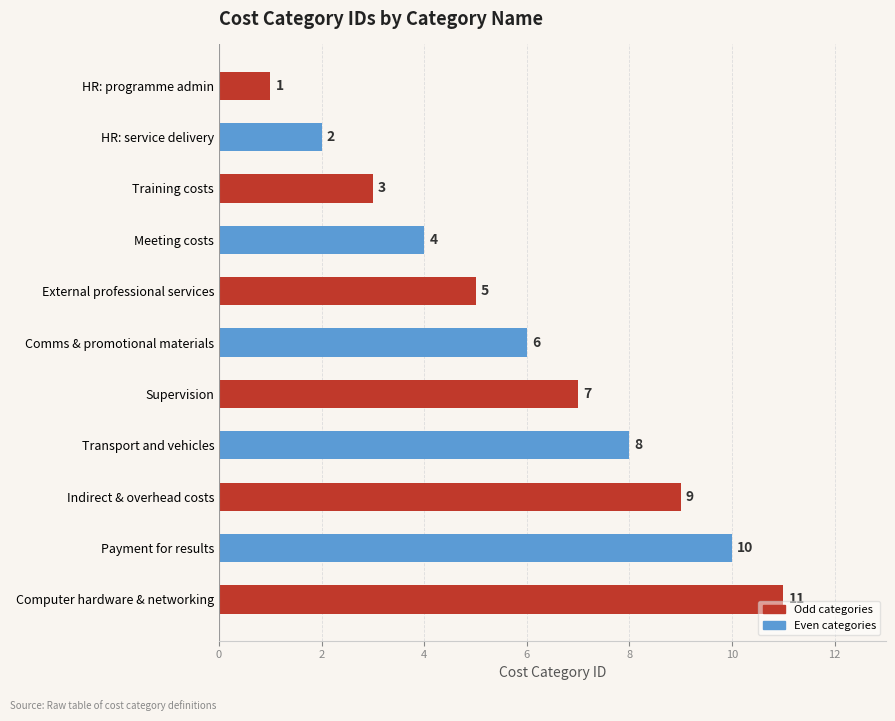

What position from the bottom is Indirect & overhead costs?

3